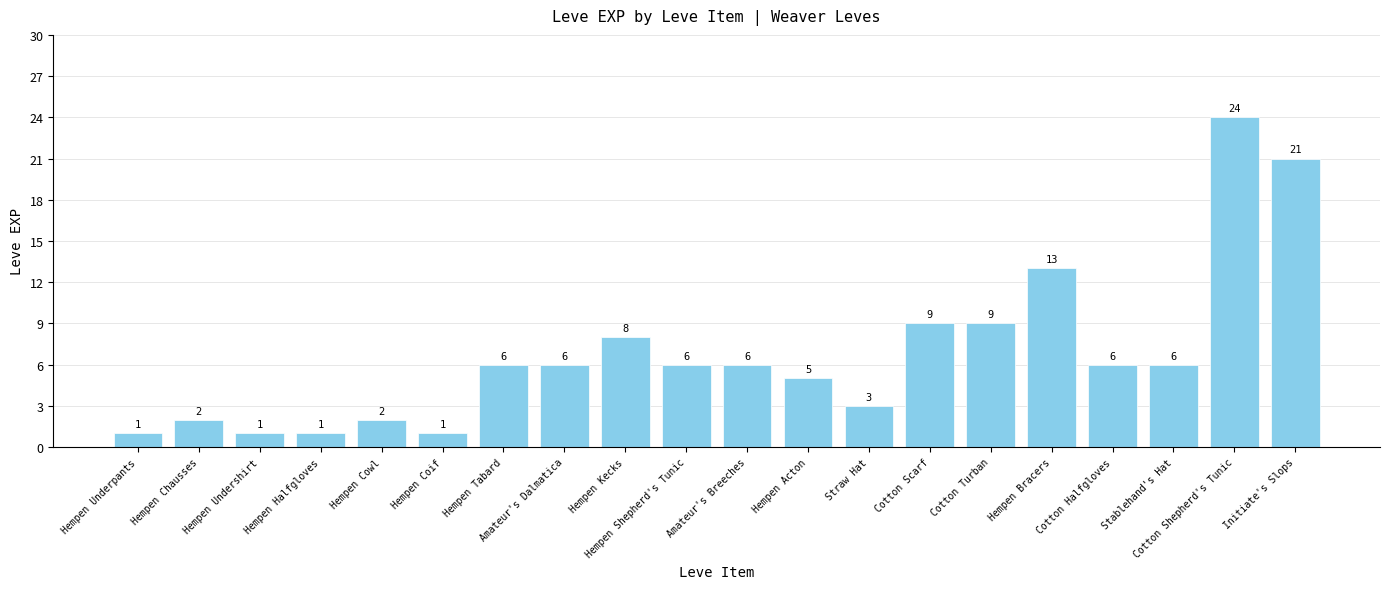

What position from the right is Hempen Acton?

9